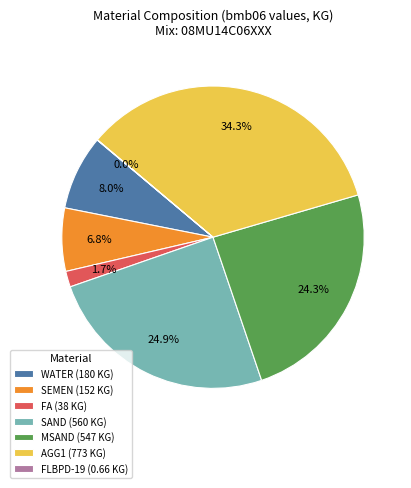

Does any single category account for the majority?

No